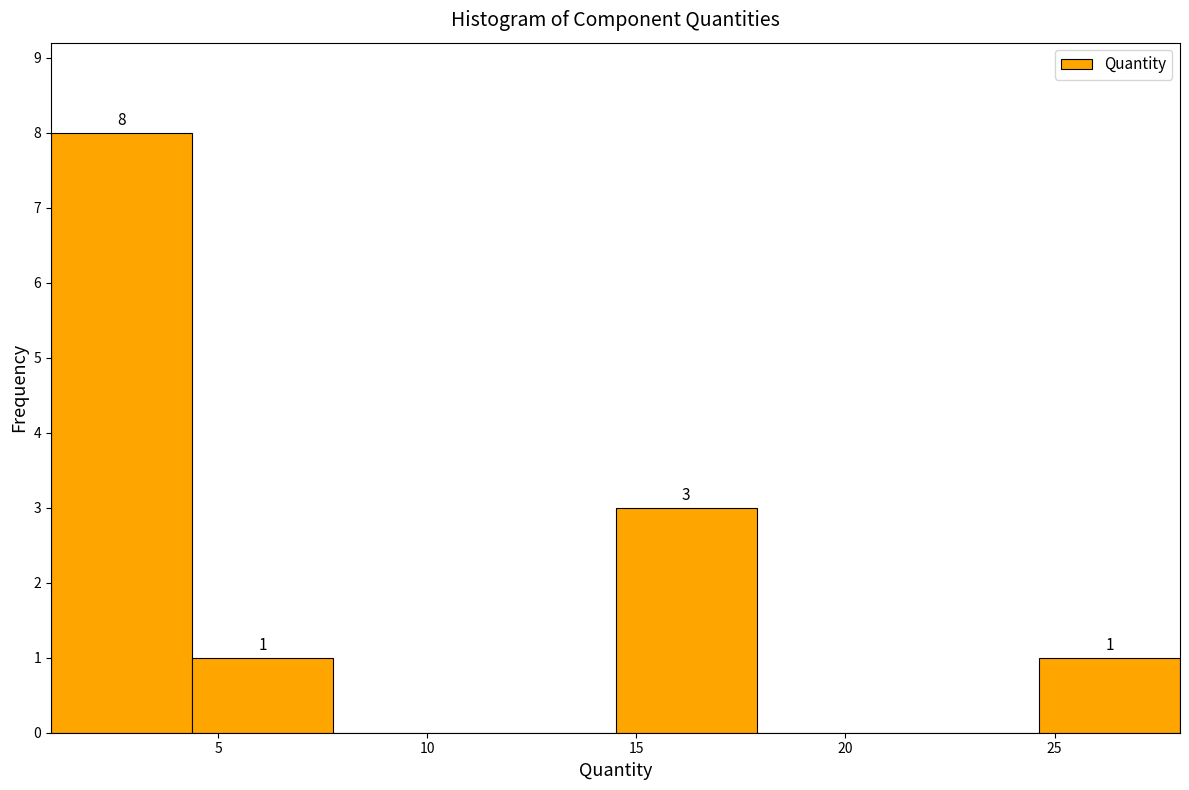

Which range on the x-axis has the tallest bar?

1.0 to 4.5